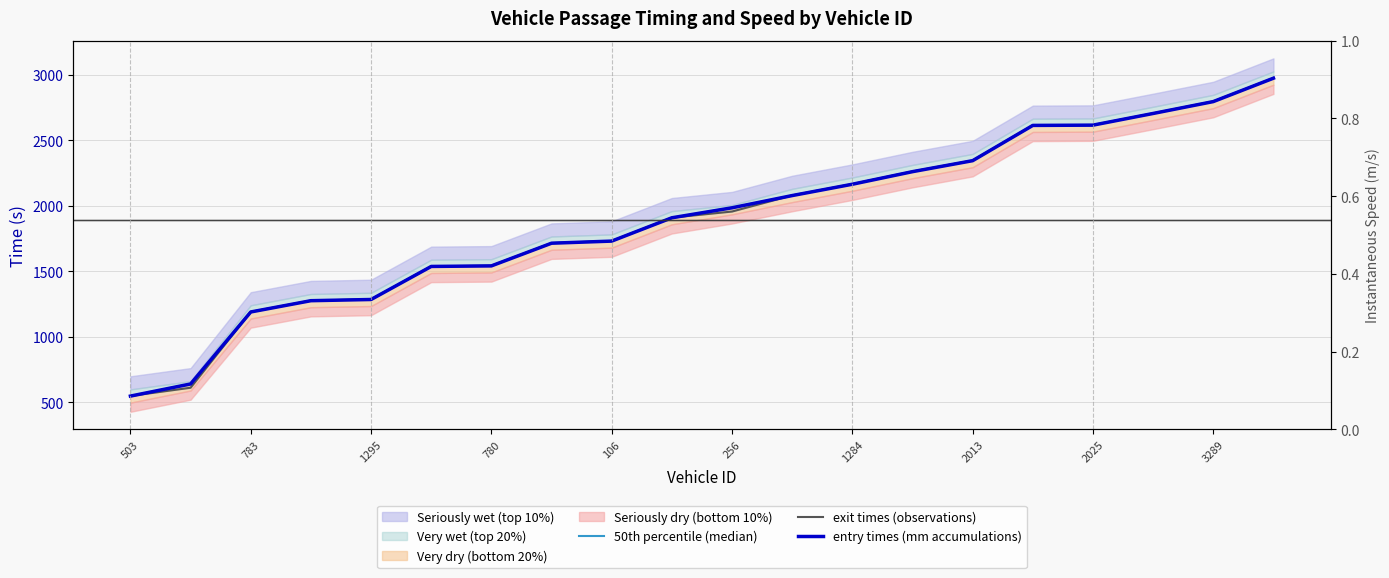

At which label does entry times (mm accumulations) reach its peak?

19